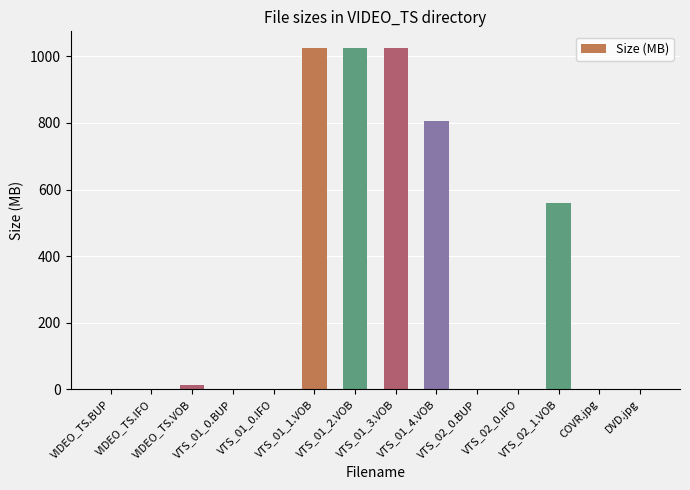

What is the greatest value displayed?

1024.0